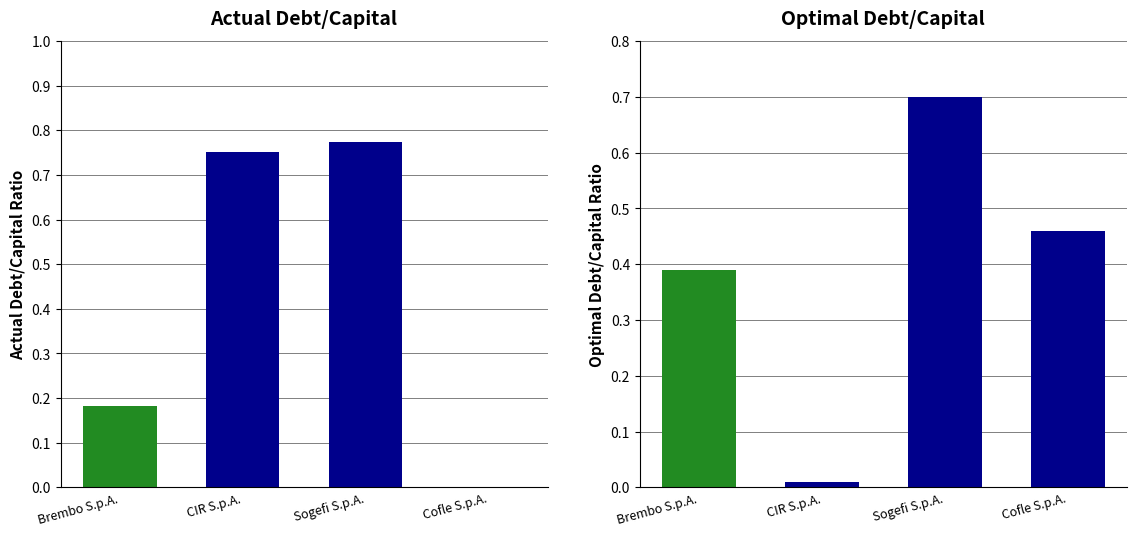

Reading left to right, extract all data points from this chart.

actual_debt_capital: 0.2	0.8	0.8	0.0
optimal_debt_capital: 0.4	0.0	0.7	0.5